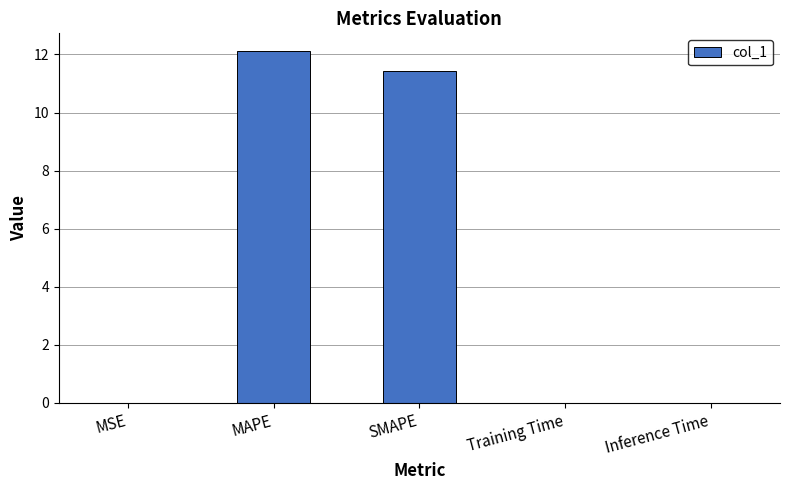

Are the bars horizontal?

No